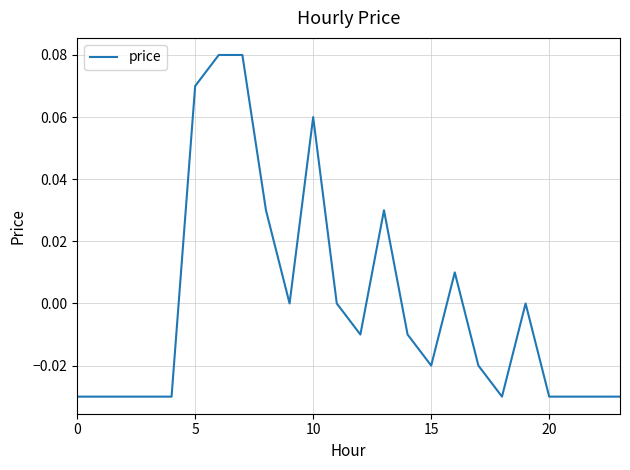

Does the chart have visible grid lines?

Yes